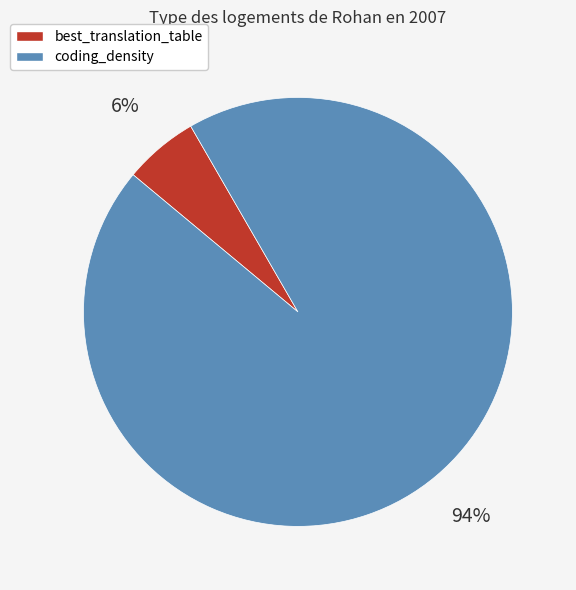

Do coding_density and best_translation_table together represent more than half of the pie?

Yes